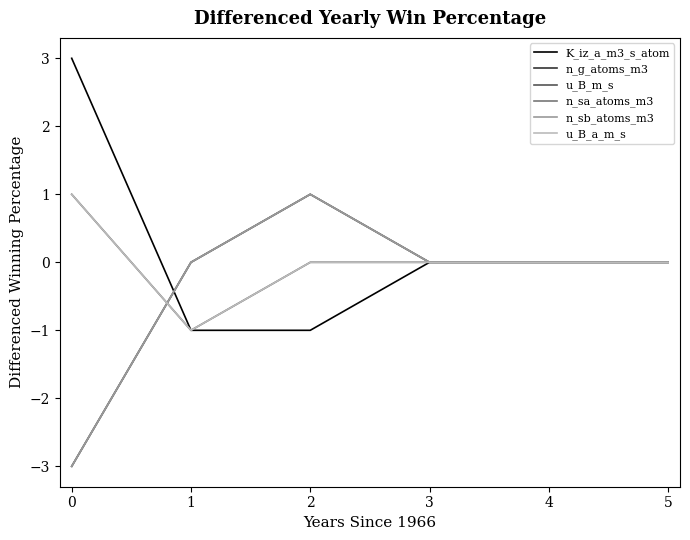

Does the chart display data point markers on the line(s)?

No